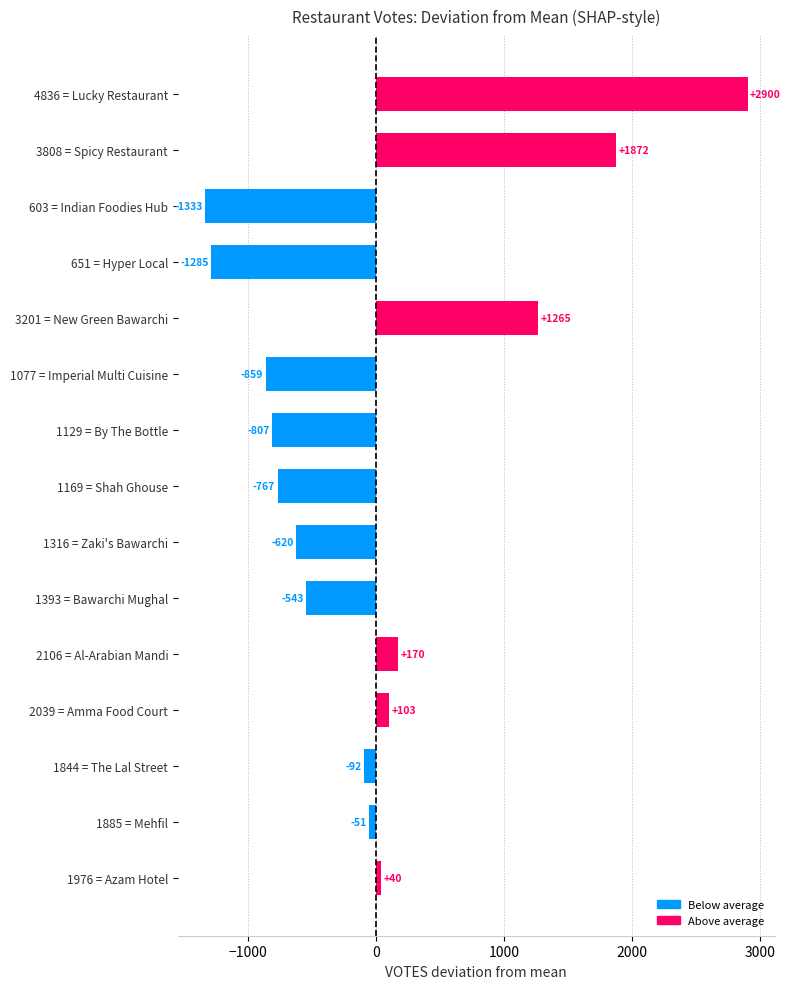

Count the number of categories in the chart.

15